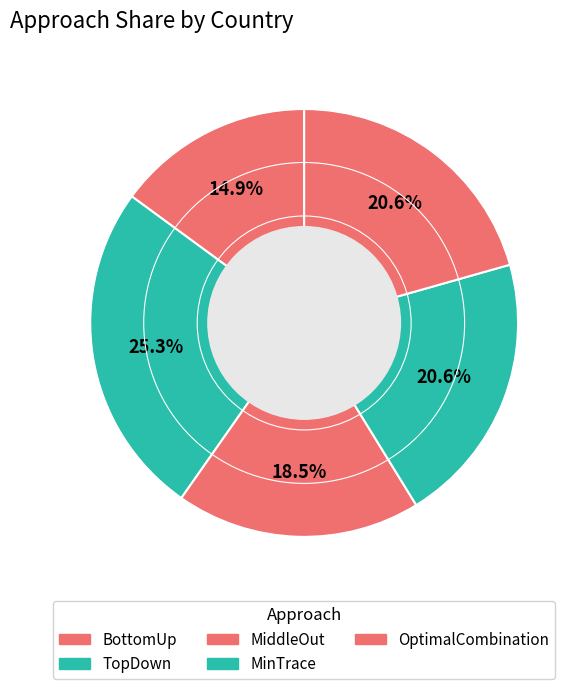

What percentage is the MinTrace slice, to the nearest percent?

21%